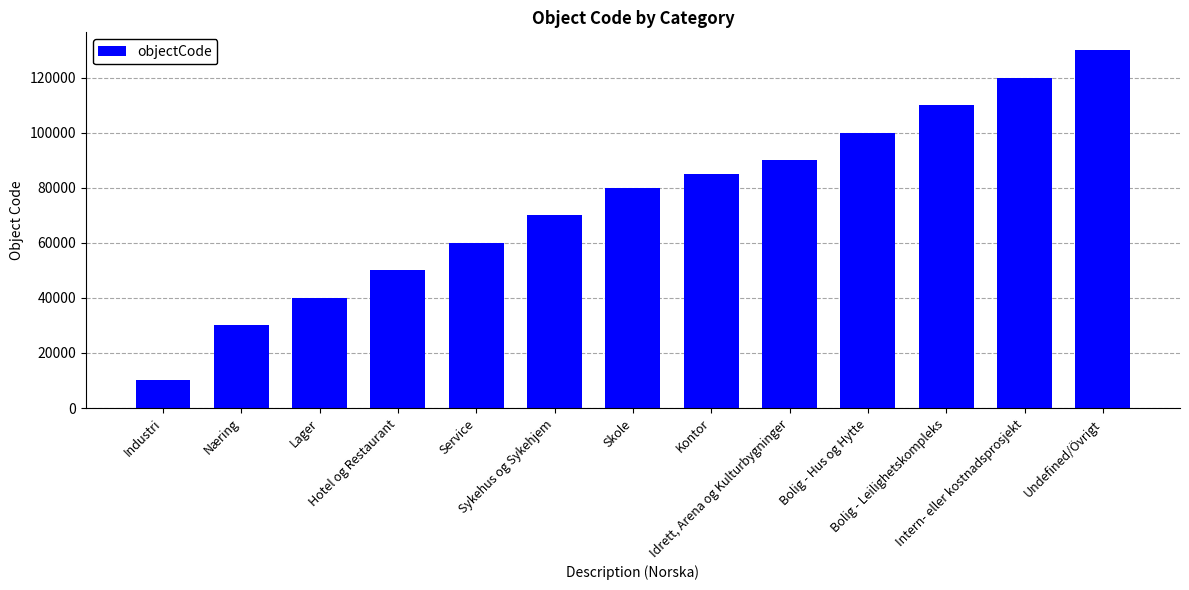

Approximately how many times larger is the value at Industri compared to Kontor?

0.1